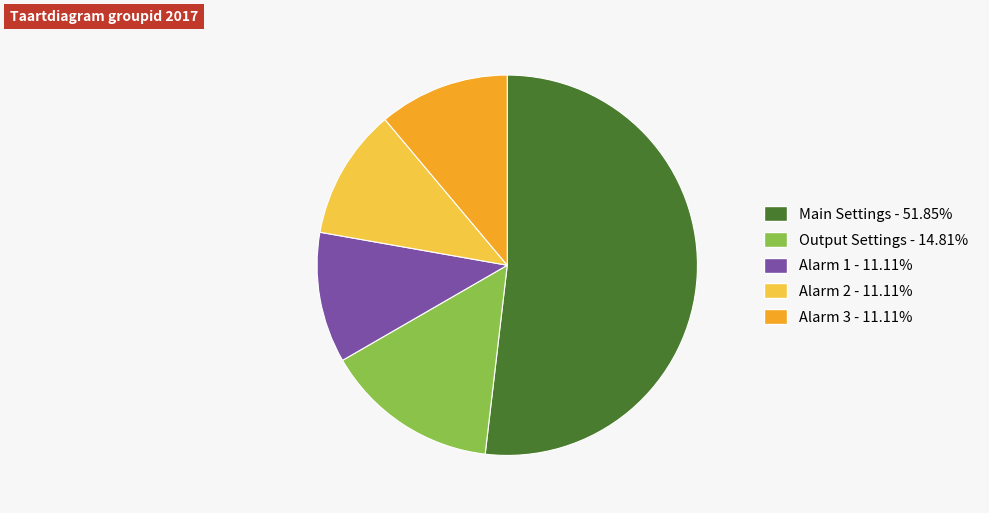

Is the sum of Output Settings and Alarm 2 greater than half?

No